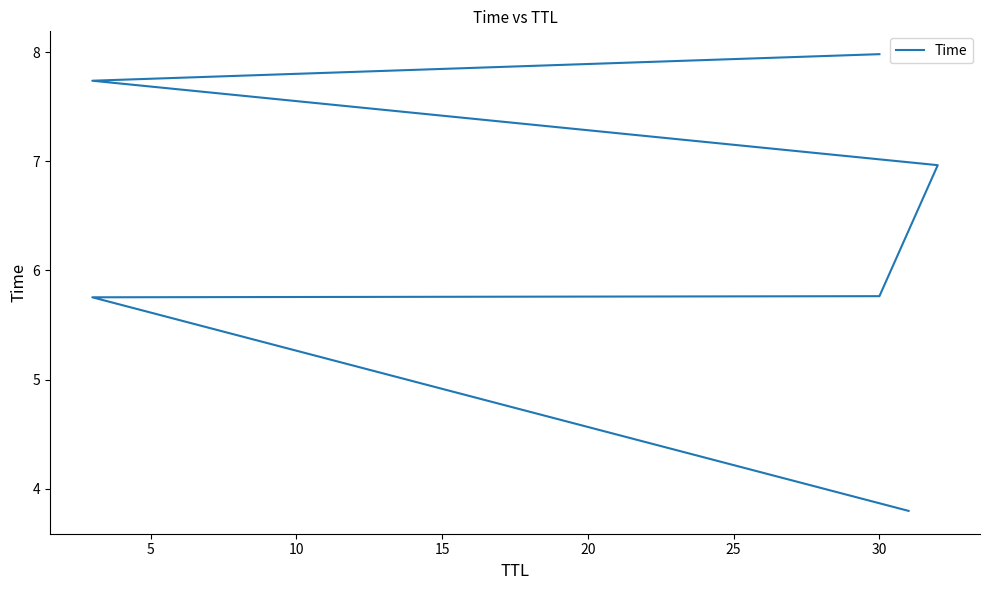

Reading left to right, transcribe all the data shown in this chart.

3.8	5.8	5.8	7.0	7.7	8.0